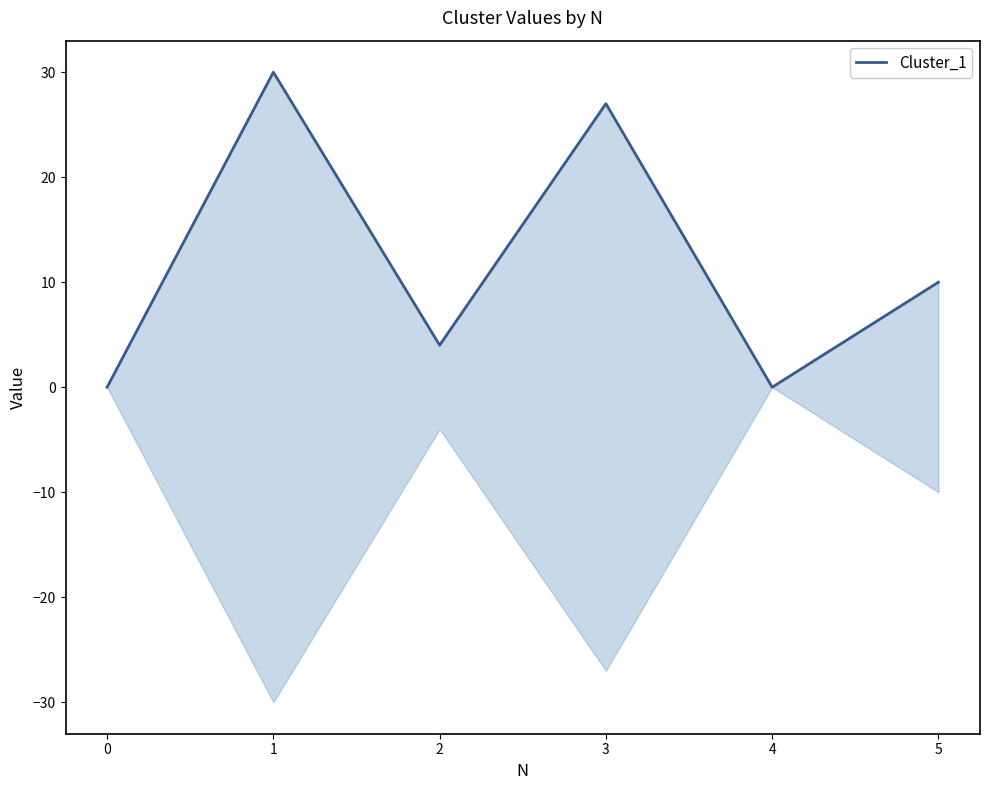

What is the difference between the second highest and minimum values?

27